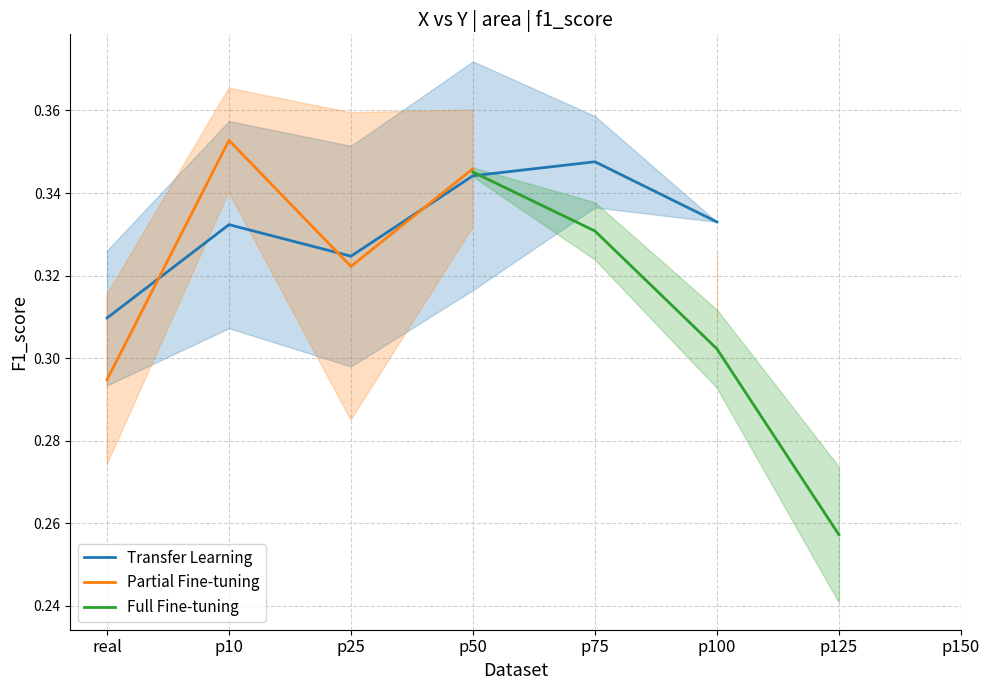

Which label corresponds to the smallest value in the chart?

p125